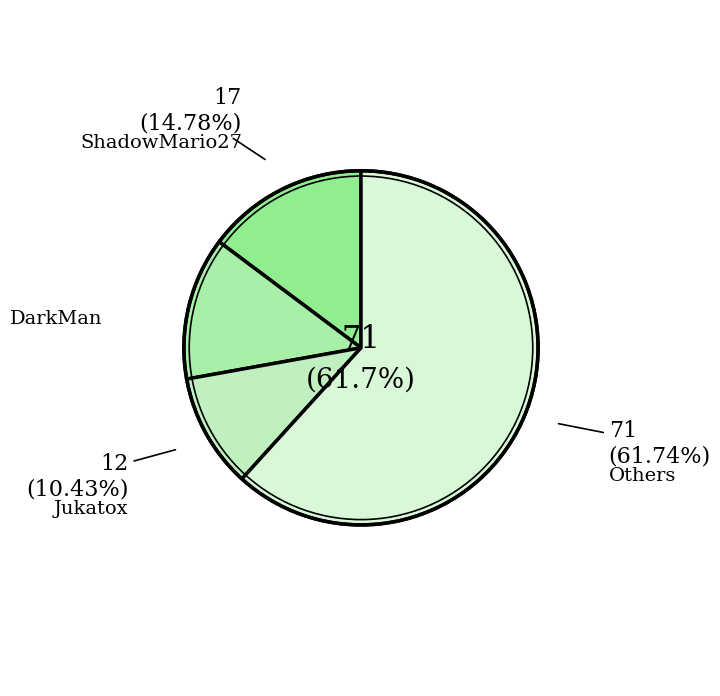

Combined, do Jukatox and frededish account for over 50%?

No